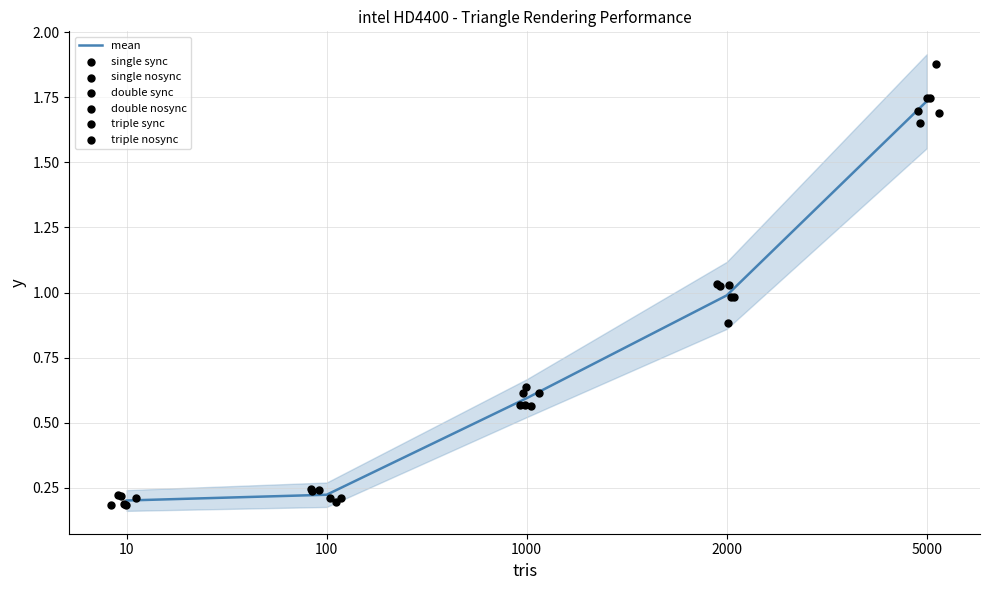

At how many categories does at least one series exceed 1?

2